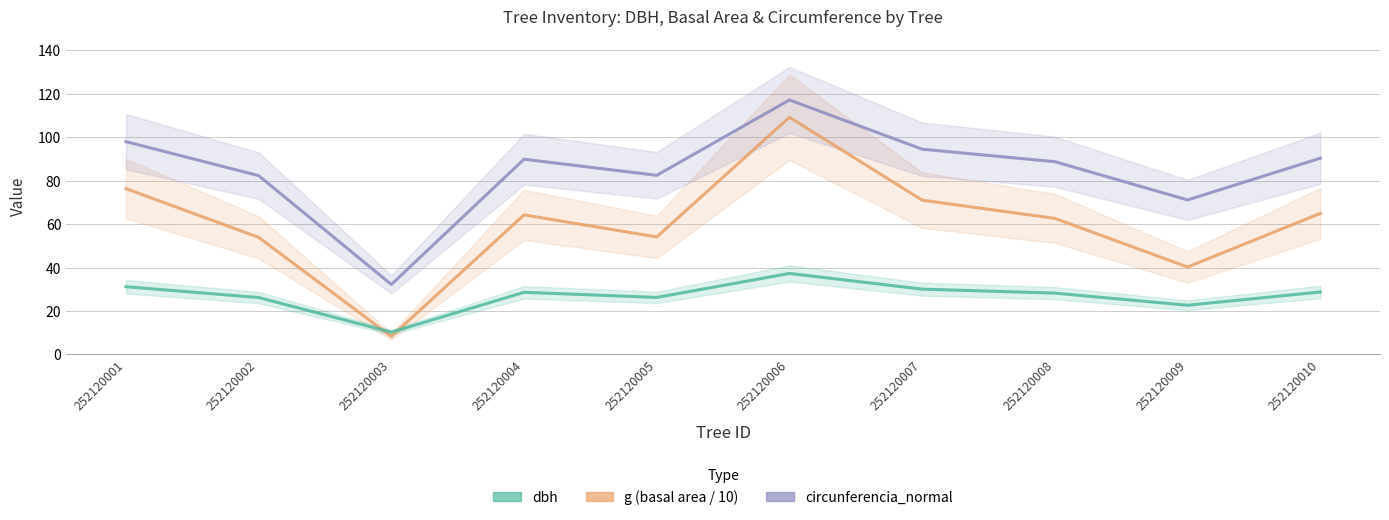

What is the value of the dbh point at the 8th from the left?

28.2